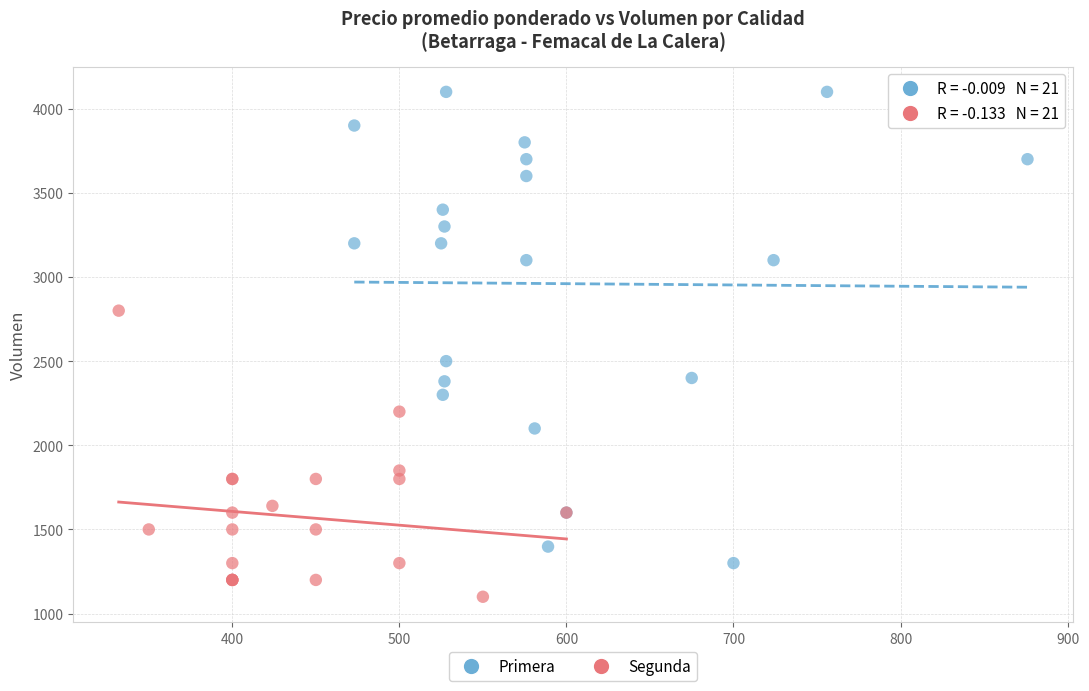

Which series has the widest spread of Y values?

Primera